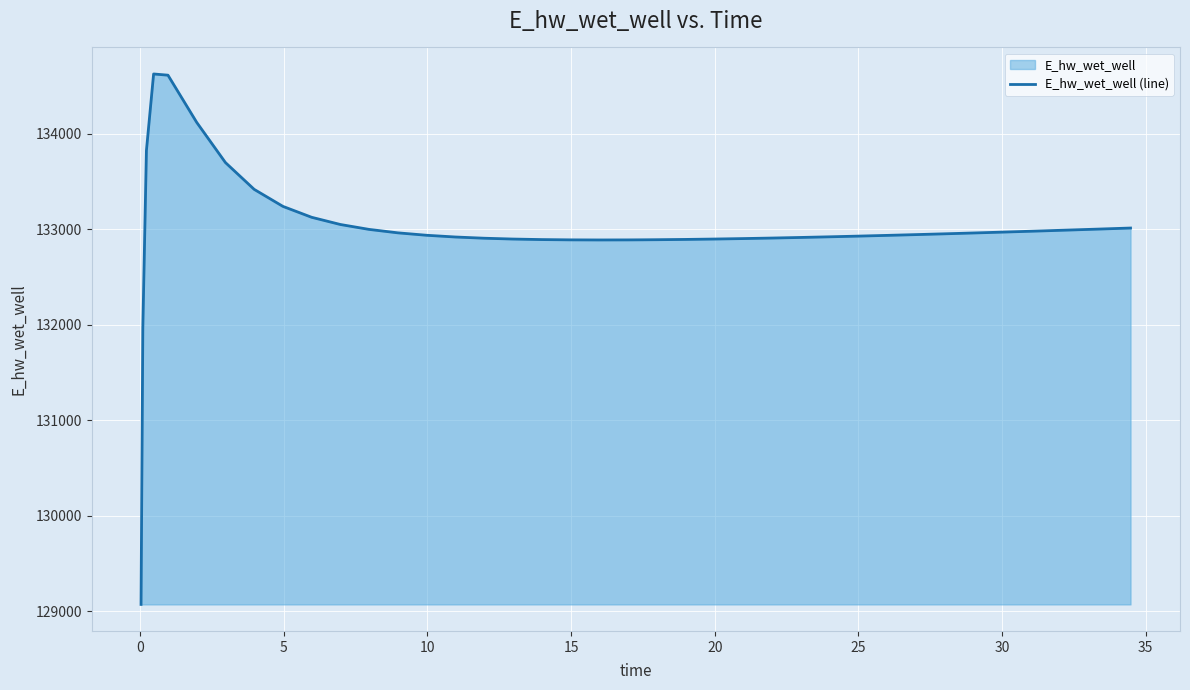

What is the difference between the maximum and minimum values?

5557.7